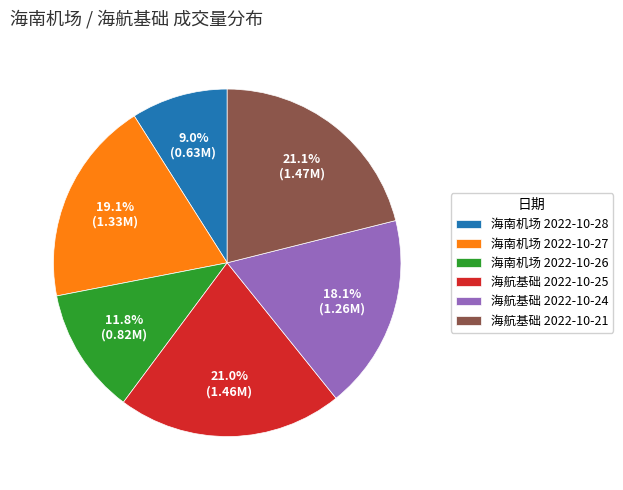

Does 海航基础 2022-10-21 account for over 50% of the chart?

No